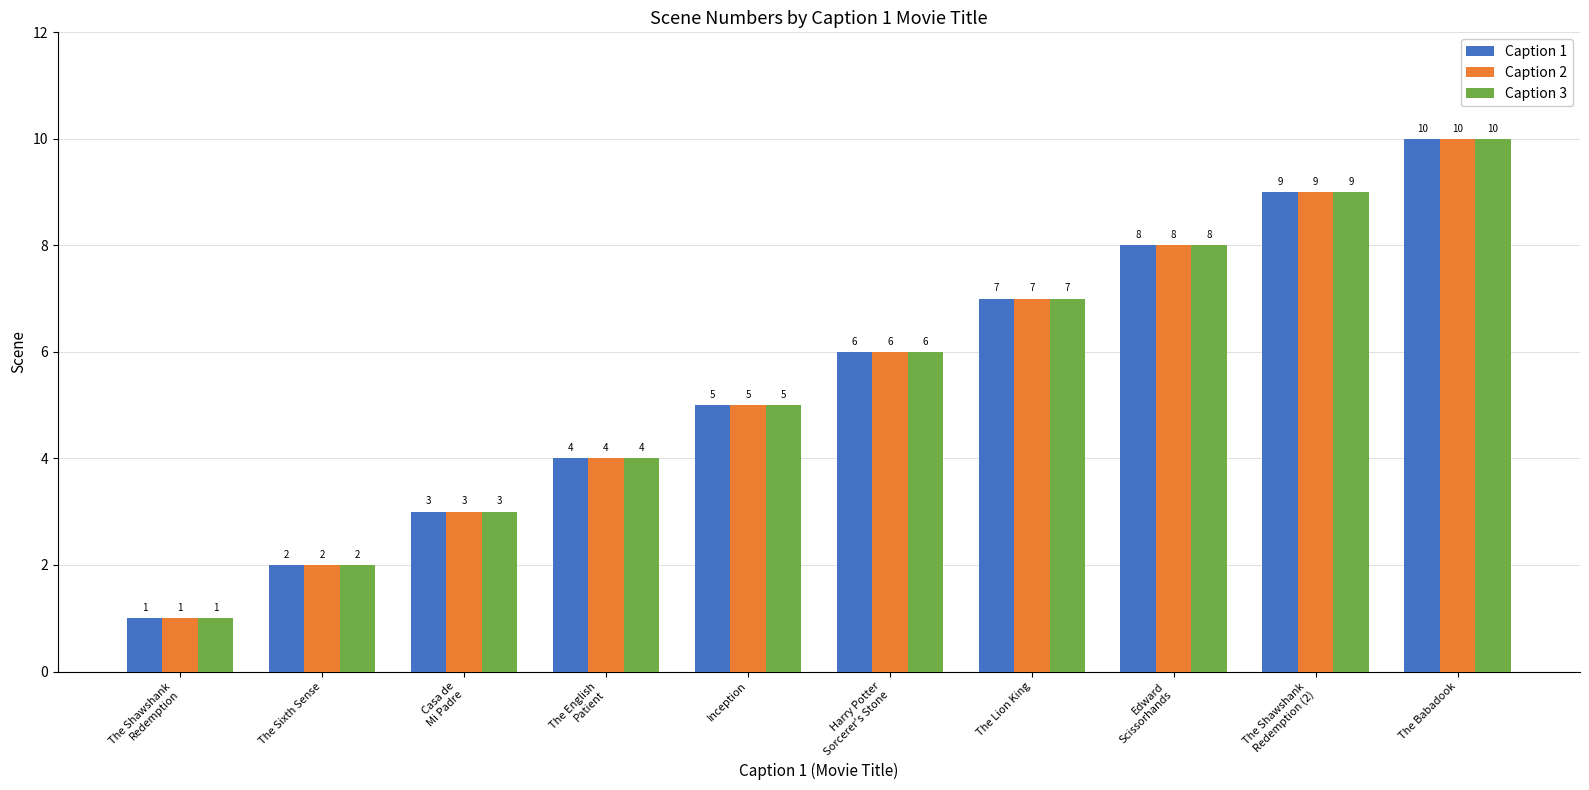

Count the Caption 2 values in the range 3 to 8.

6